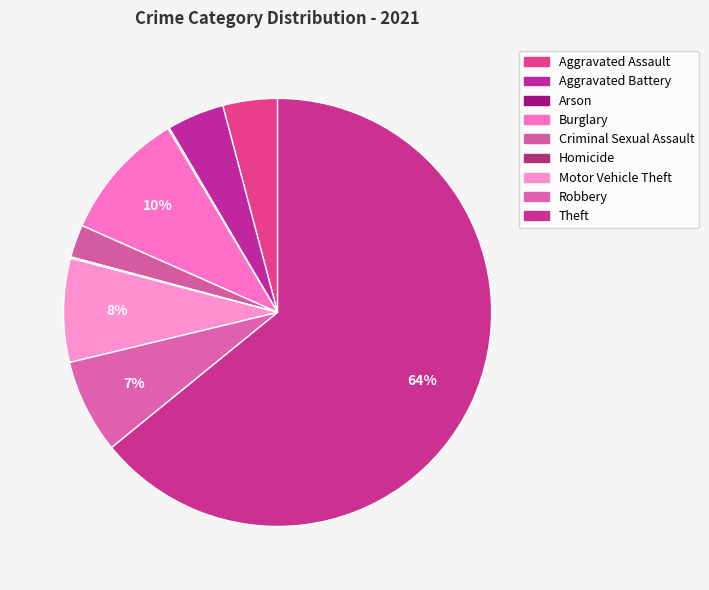

Rank the categories by value from lowest to highest.

Arson, Homicide, Criminal Sexual Assault, Aggravated Assault, Aggravated Battery, Robbery, Motor Vehicle Theft, Burglary, Theft